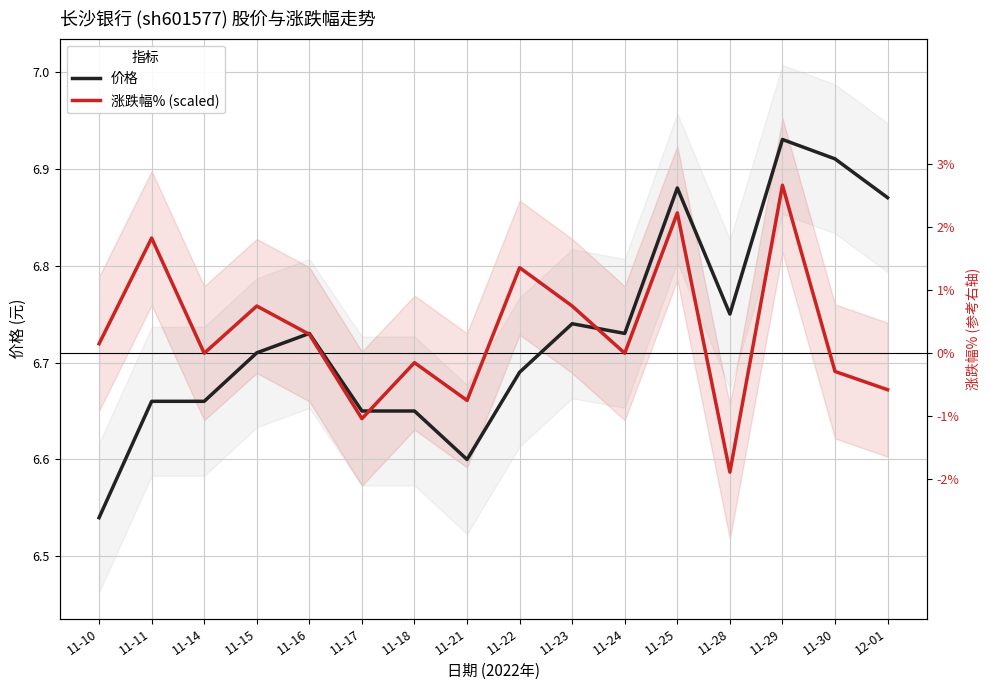

At which label is 涨跌幅% (scaled) closest to 6?

11-28